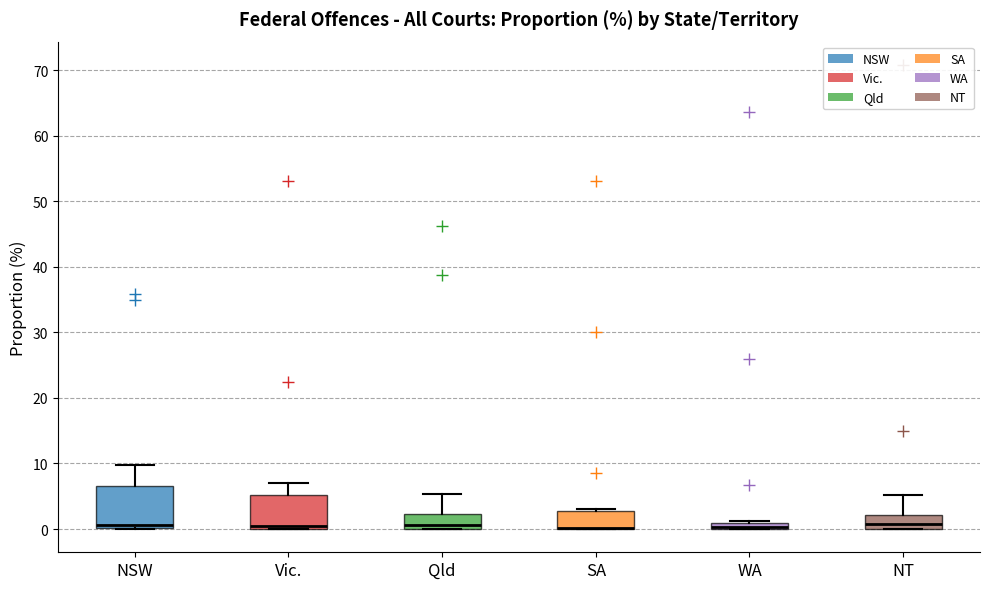

Which box is the tallest, from its lower edge to its upper edge?

NSW